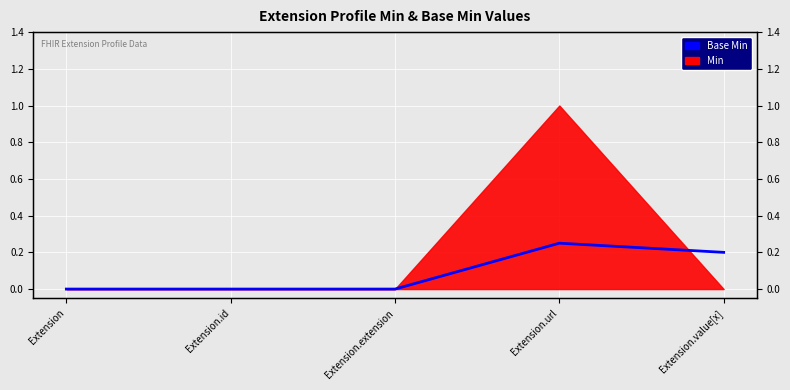

How many values are between 0 and 1?

5